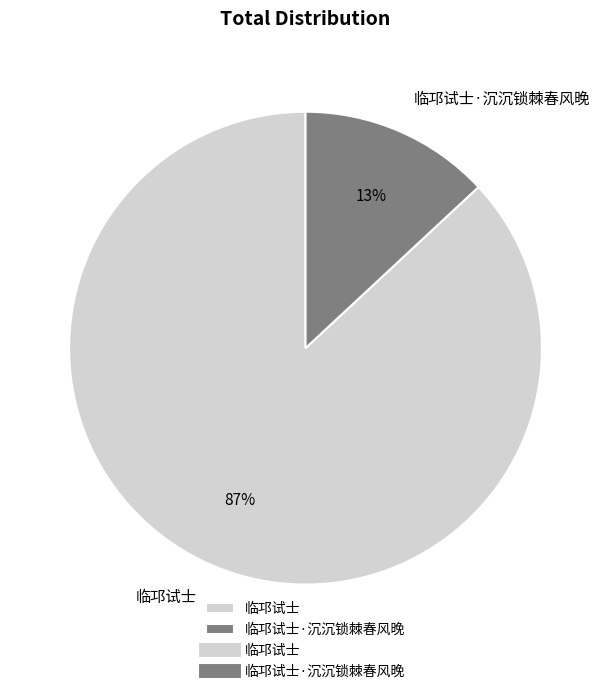

How many slices are in this pie chart?

2